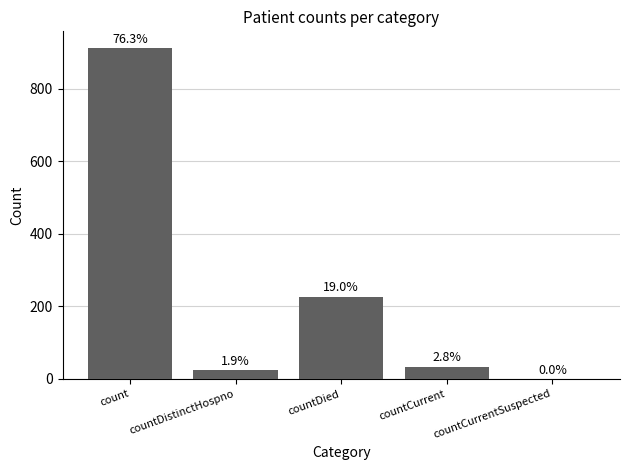

What position from the left is countDistinctHospno?

2